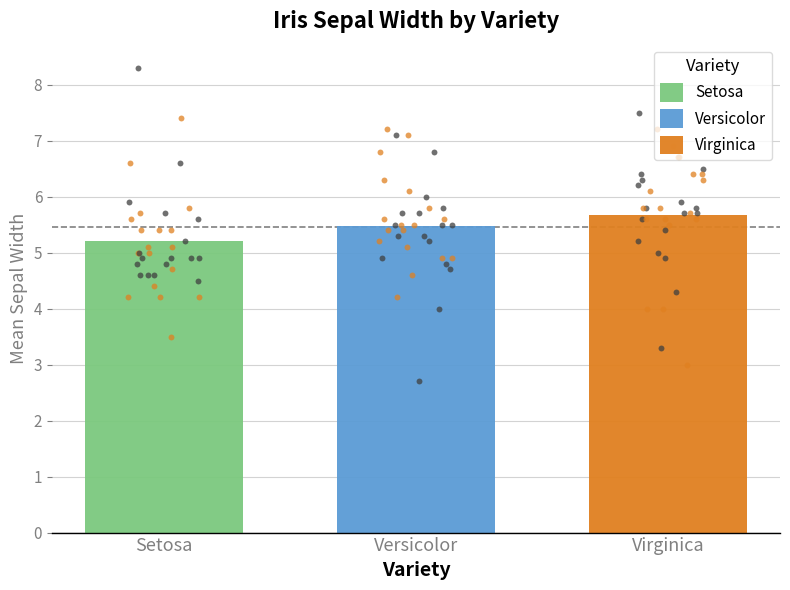

What are all the series names shown in the legend?

Setosa, Versicolor, Virginica